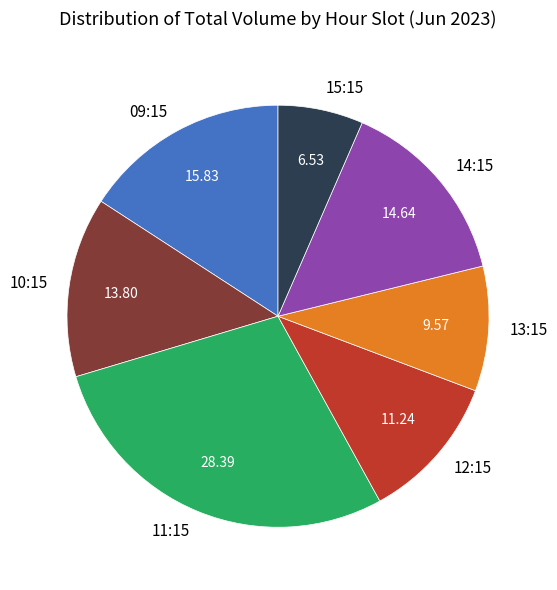

Is there a majority slice in this chart?

No